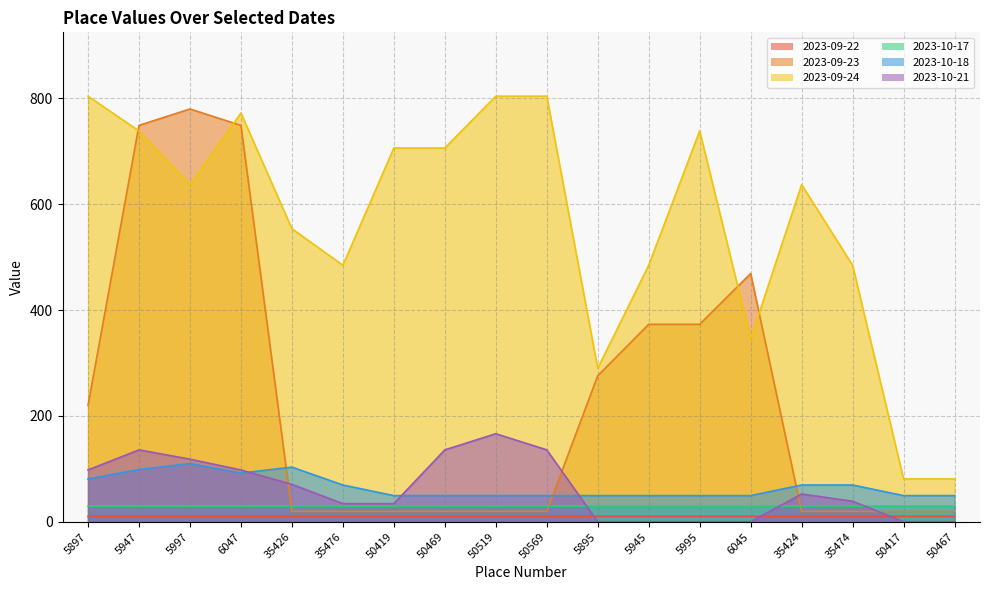

At how many categories does at least one series exceed 76?

18